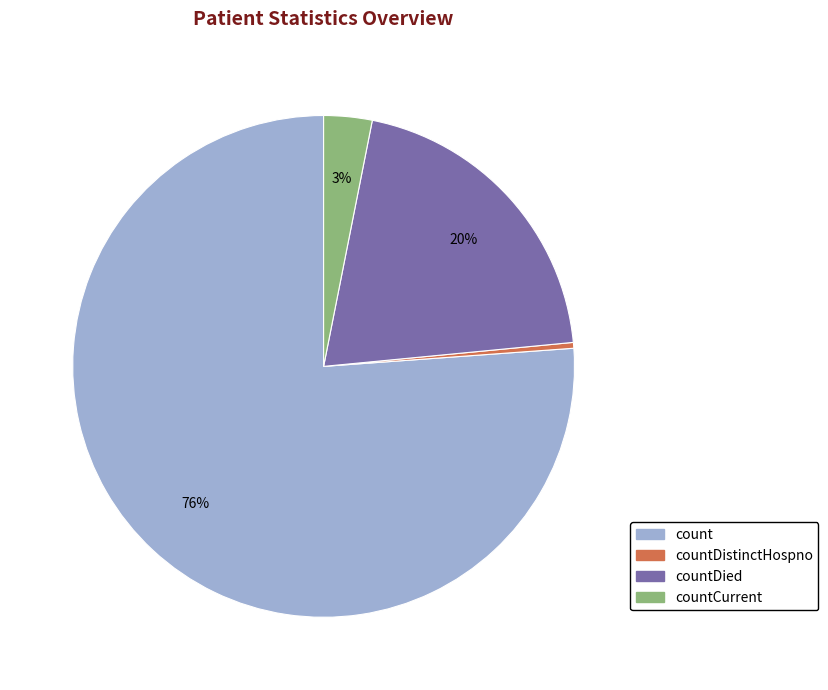

How many slices are in this pie chart?

4